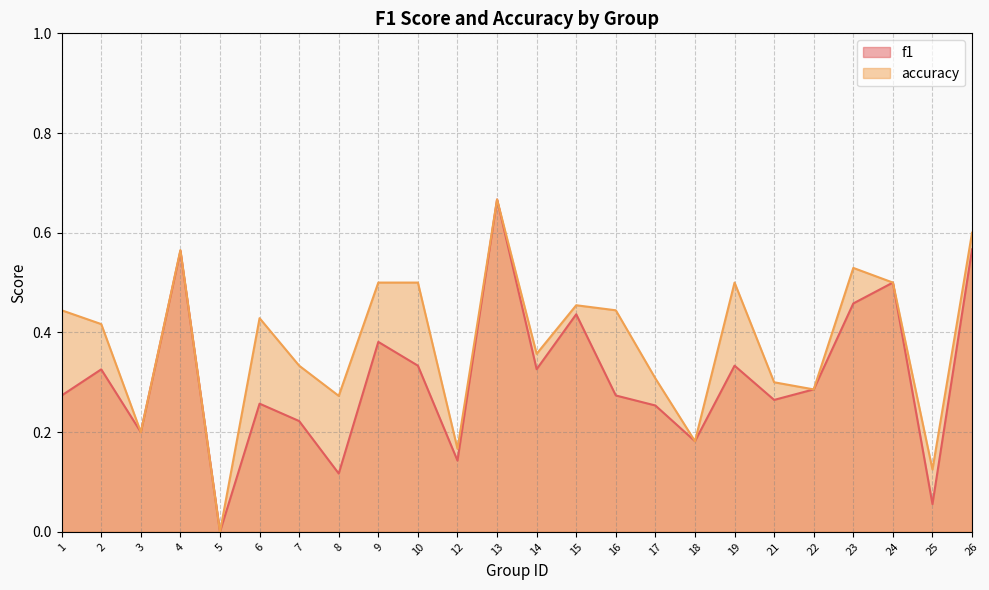

How many categories are shown in the chart?

24